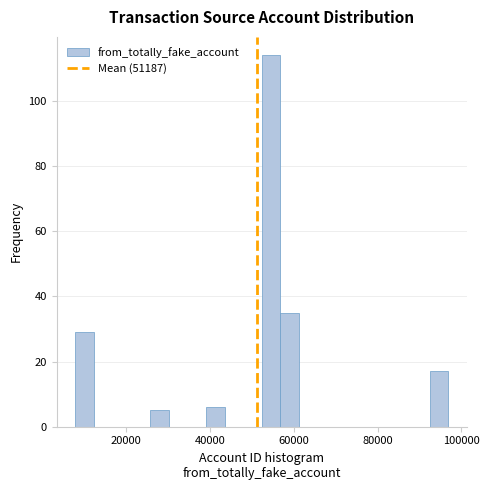

Around what value on the x-axis is the tallest bar? Give the approximate position of its centre, as read against the axis.

54000